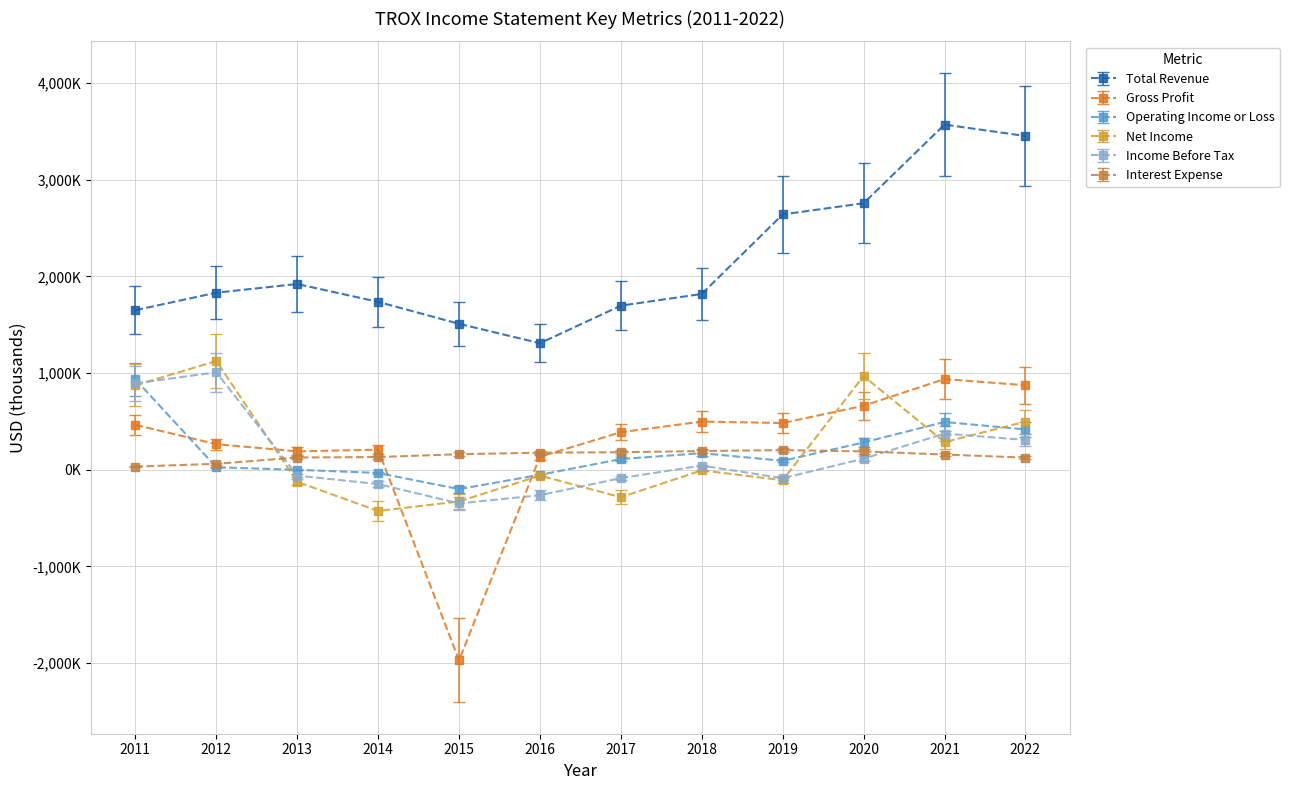

Does the chart have visible grid lines?

Yes